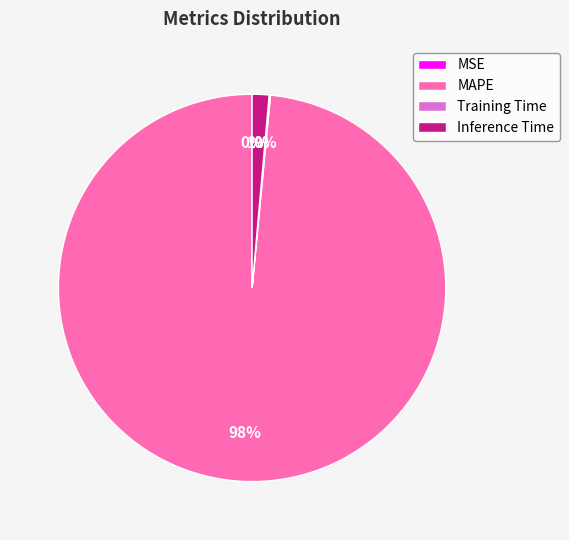

Which slice is the largest?

MAPE